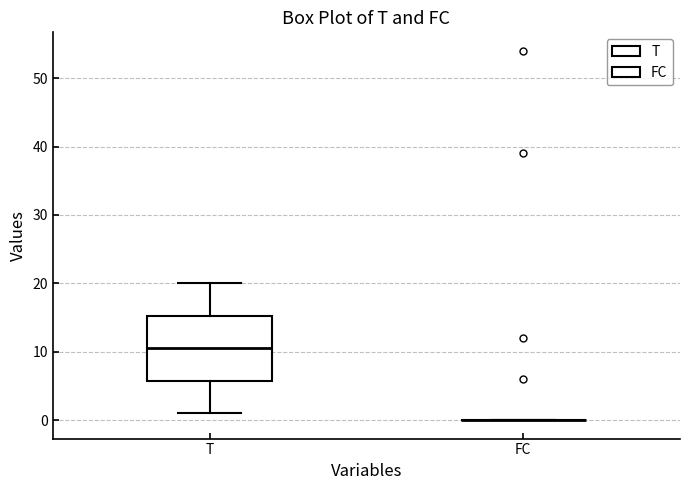

Where does the upper whisker of the box for T end on the y-axis? The values are not printed on the chart, so give them approximately, as read against the axis.

20